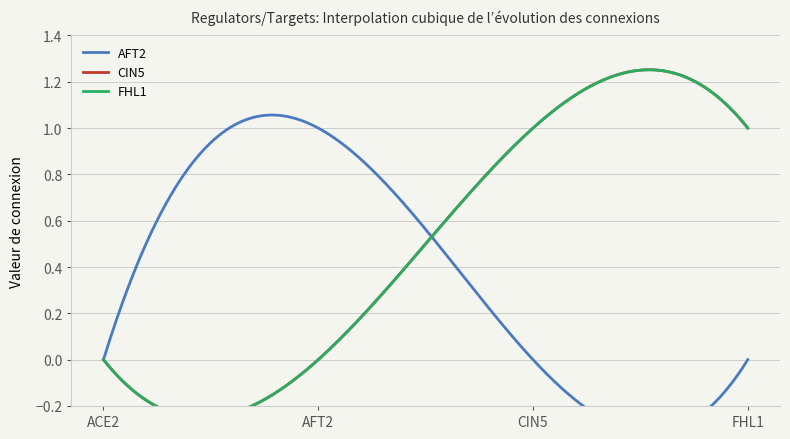

How many CIN5 values are between 0 and 1?

4